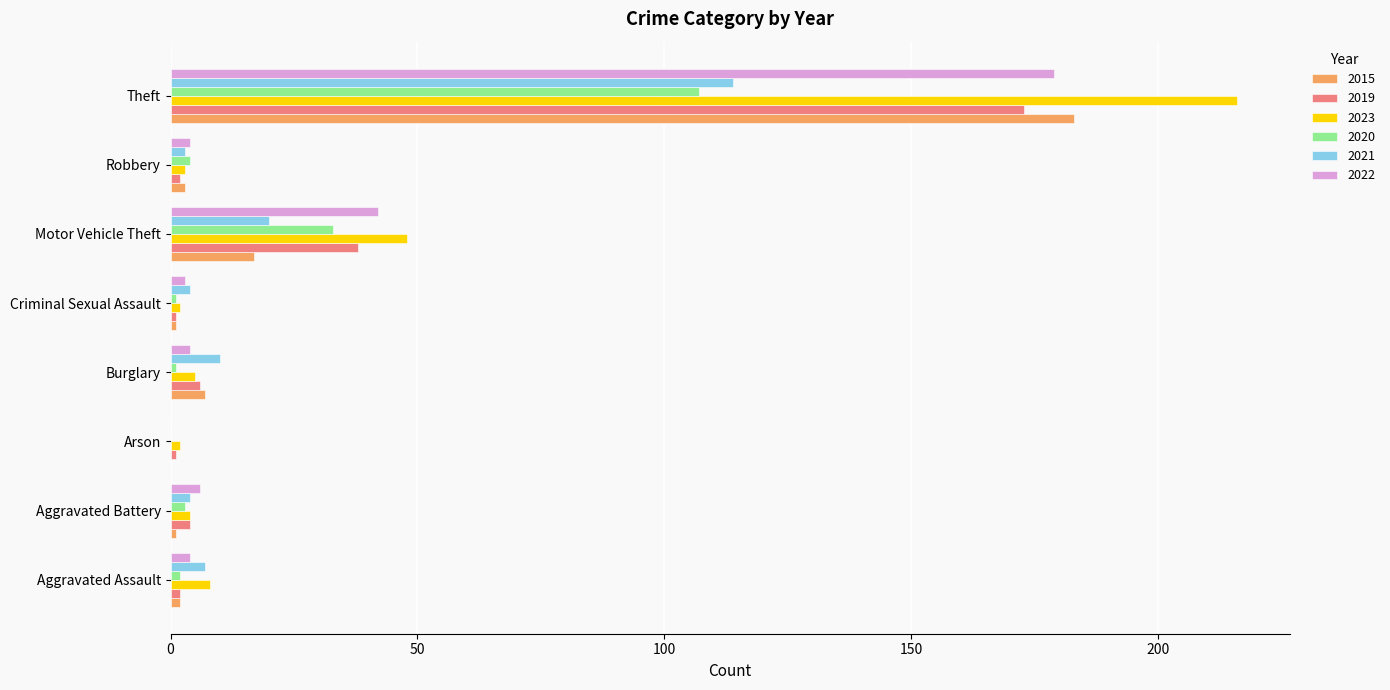

At which category is the sum across all series the highest?

Theft